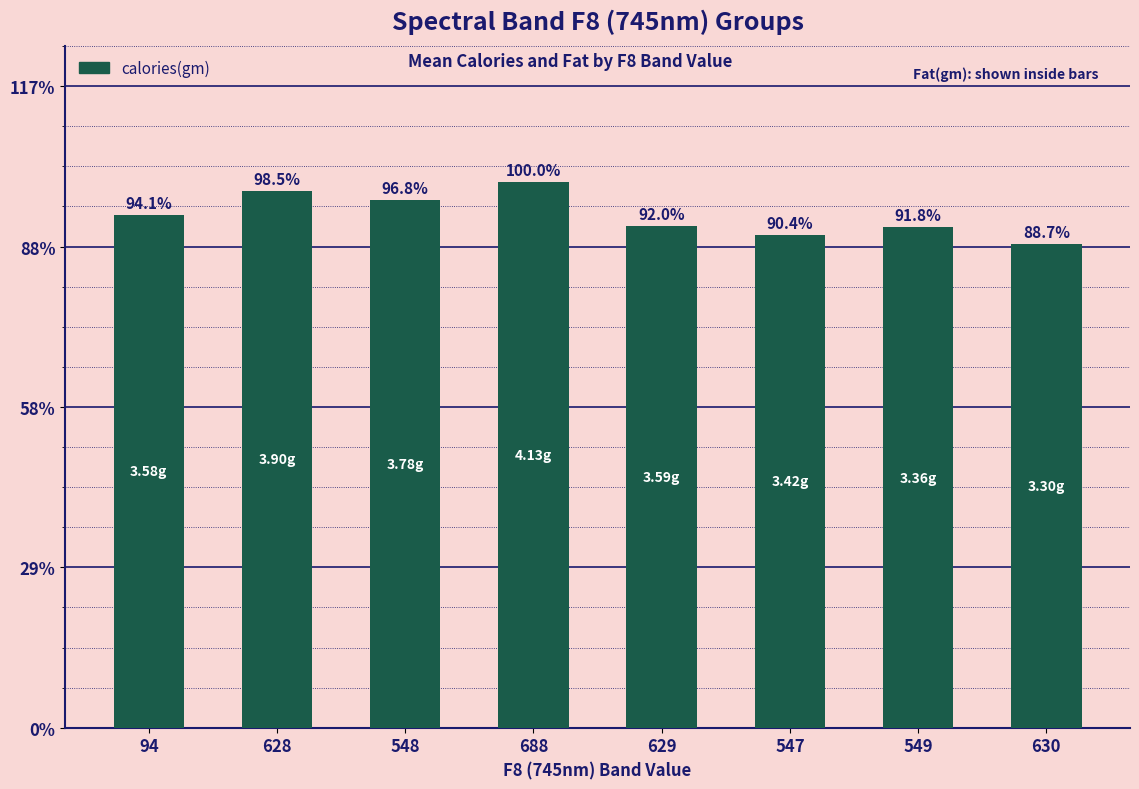

What value does the data have at 549?

62.4